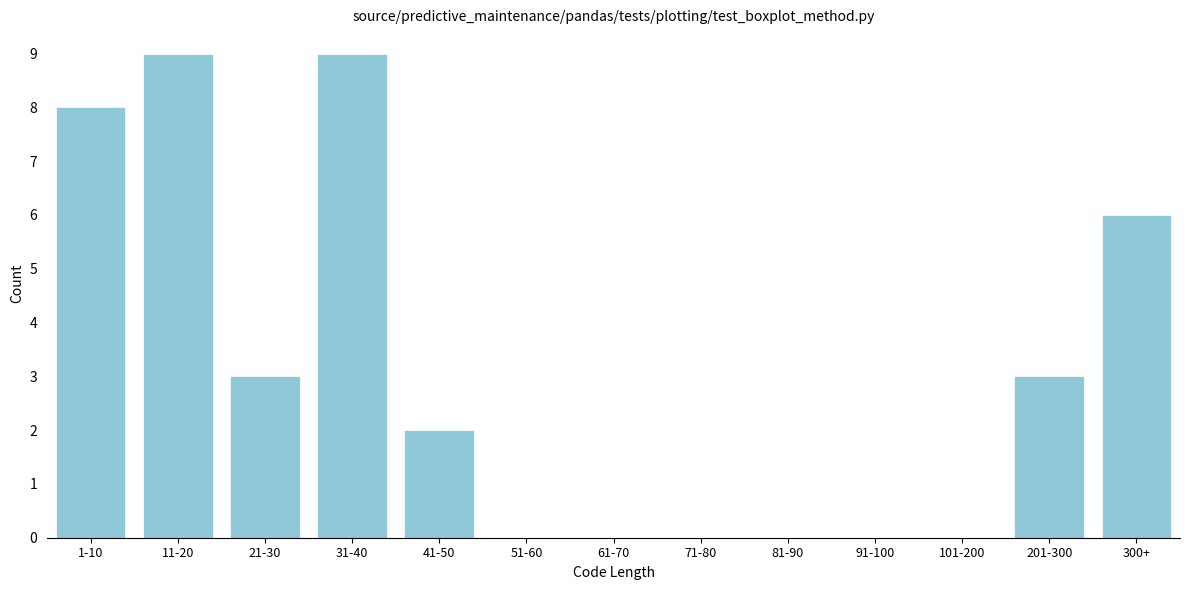

Reading left to right, extract all data points from this chart.

1-10=8	11-20=9	21-30=3	31-40=9	41-50=2	51-60=0	61-70=0	71-80=0	81-90=0	91-100=0	101-200=0	201-300=3	300+=6